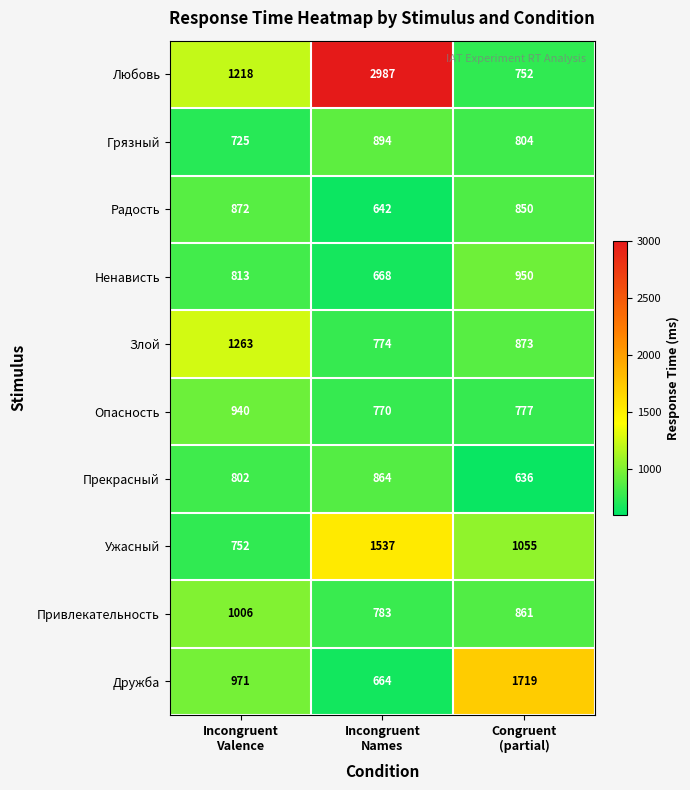

Rank the series at Incongruent
Names from lowest to highest value.

Радость, Дружба, Ненависть, Опасность, Злой, Привлекательность, Прекрасный, Грязный, Ужасный, Любовь